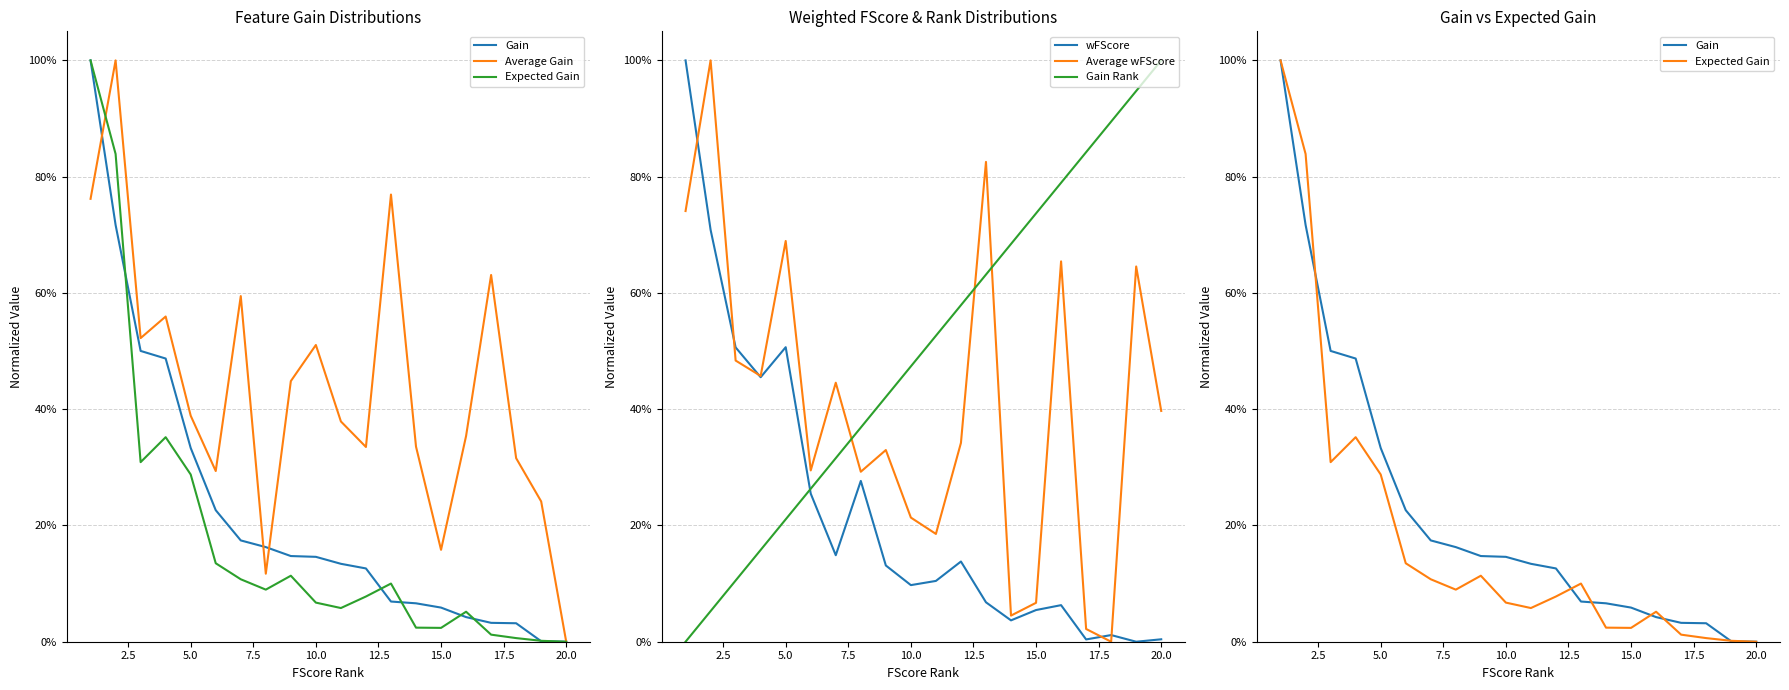

What are all the series names shown in the legend?

Gain, Average Gain, Expected Gain, wFScore, Average wFScore, Gain Rank